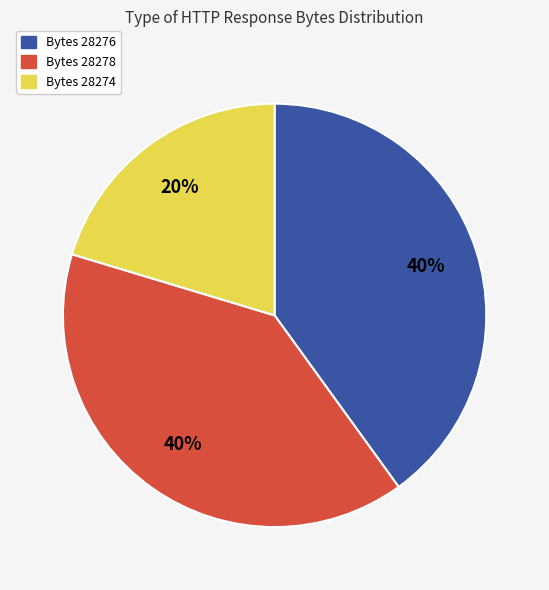

To the nearest percent, what is the difference between the largest and smallest slice percentages?

20%